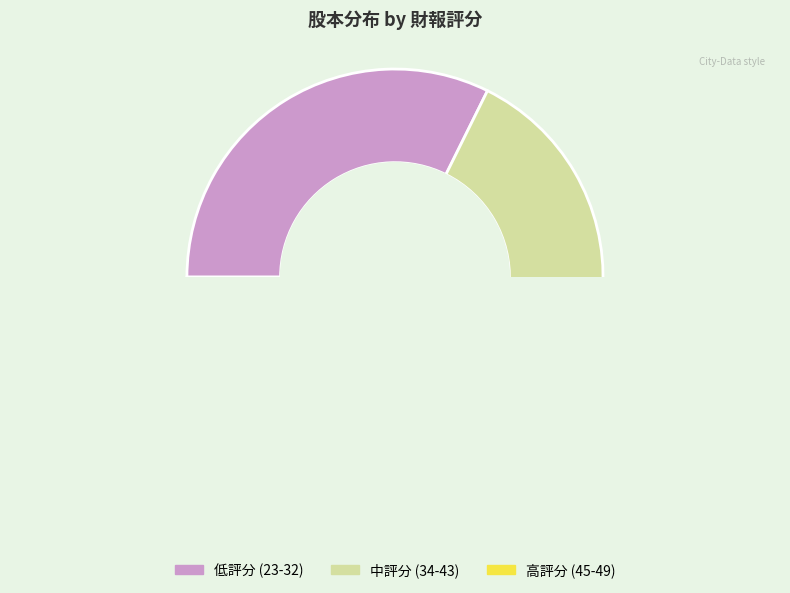

True or false: 49 accounts for 6% of the total.

False